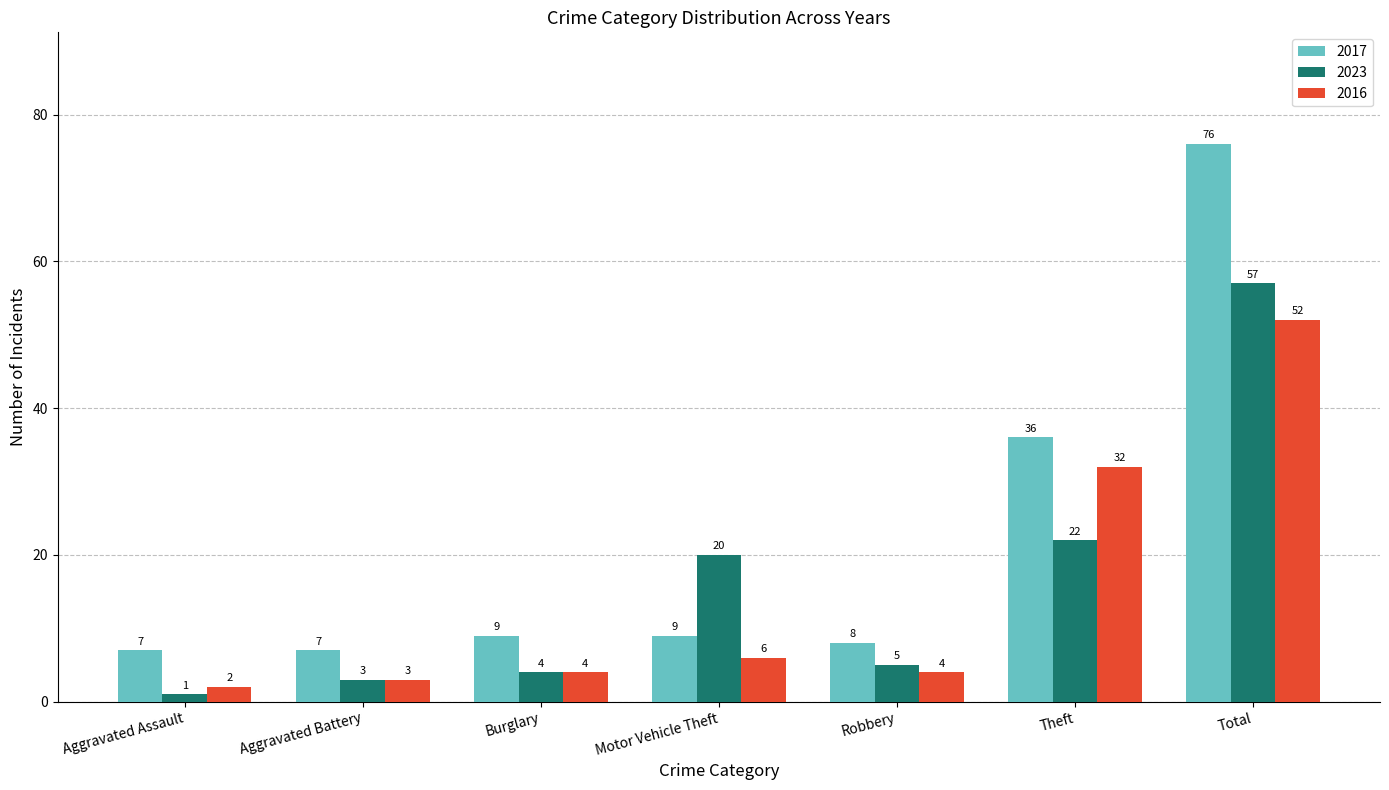

The 2016 series shows 4 at Burglary. True or false?

True